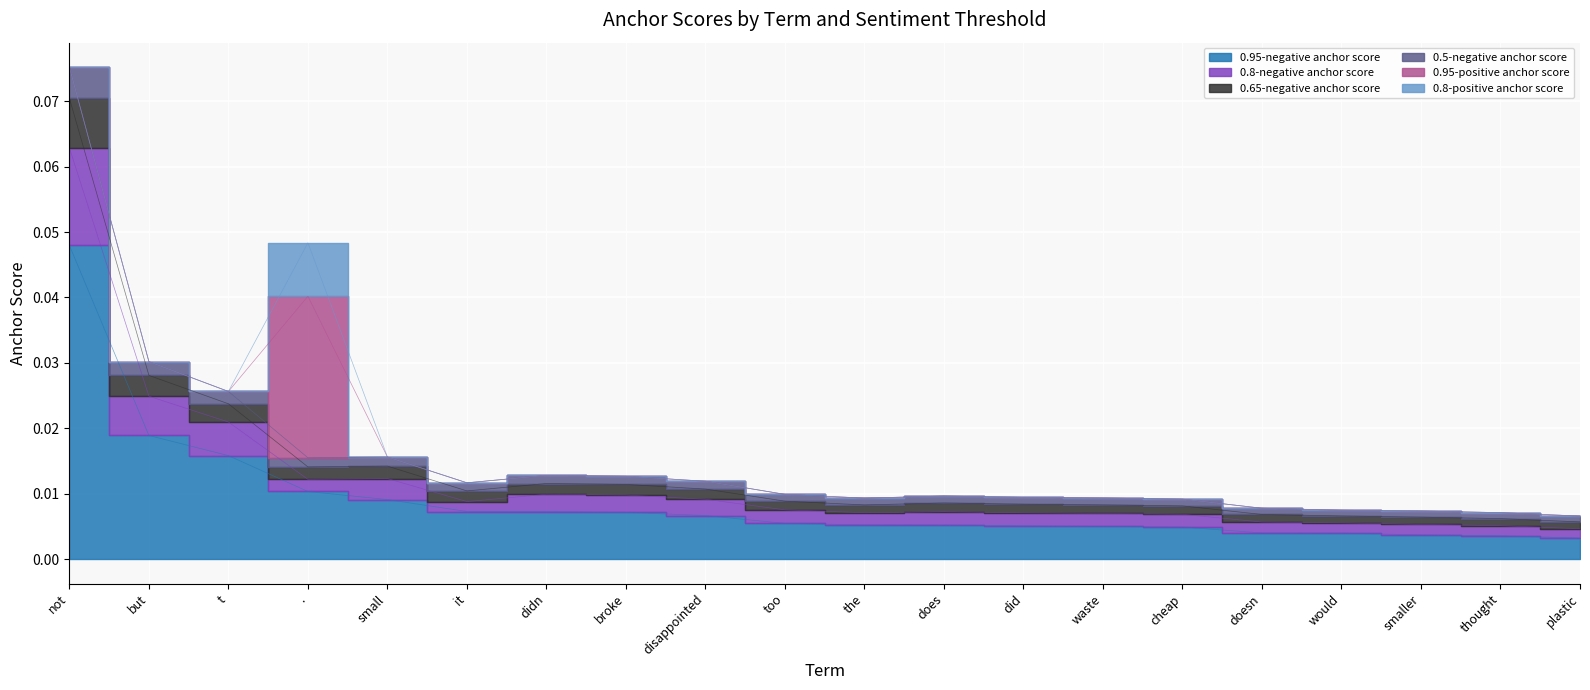

At which category does the chart reach its peak across all series?

not